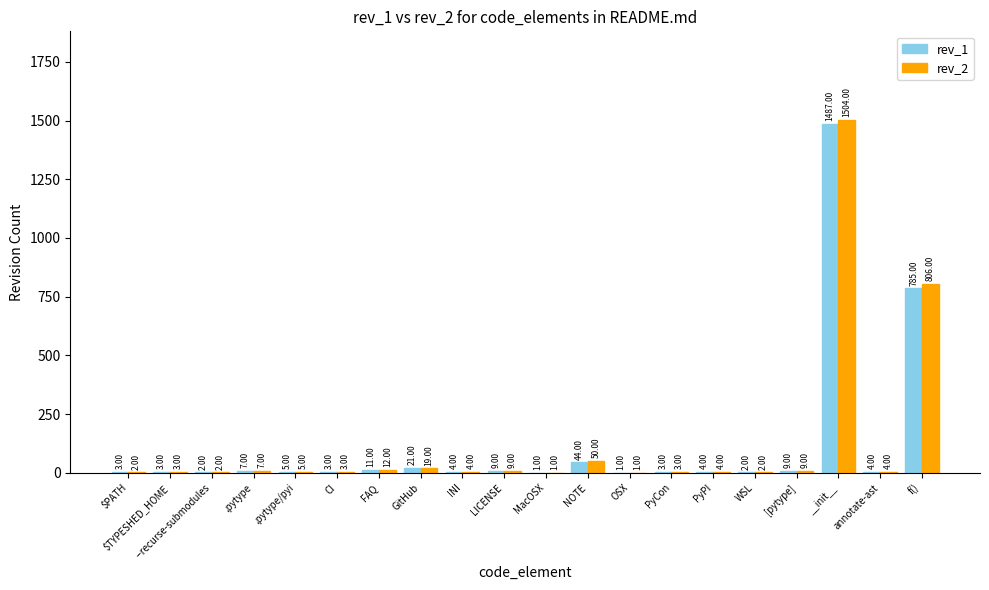

Which category has the highest value across all series?

__init__